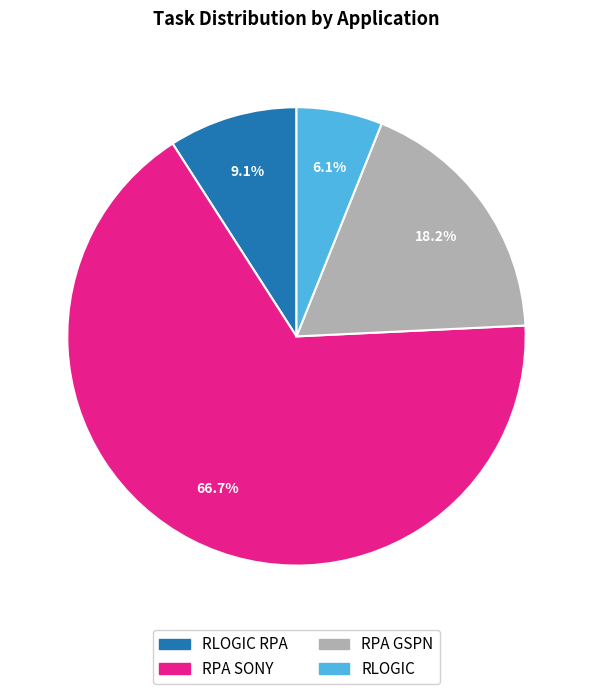

What is the majority slice?

RPA SONY